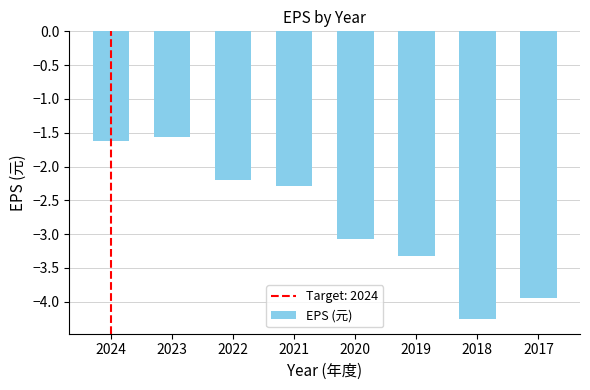

List the labels in order of value, largest first.

2023, 2024, 2022, 2021, 2020, 2019, 2017, 2018